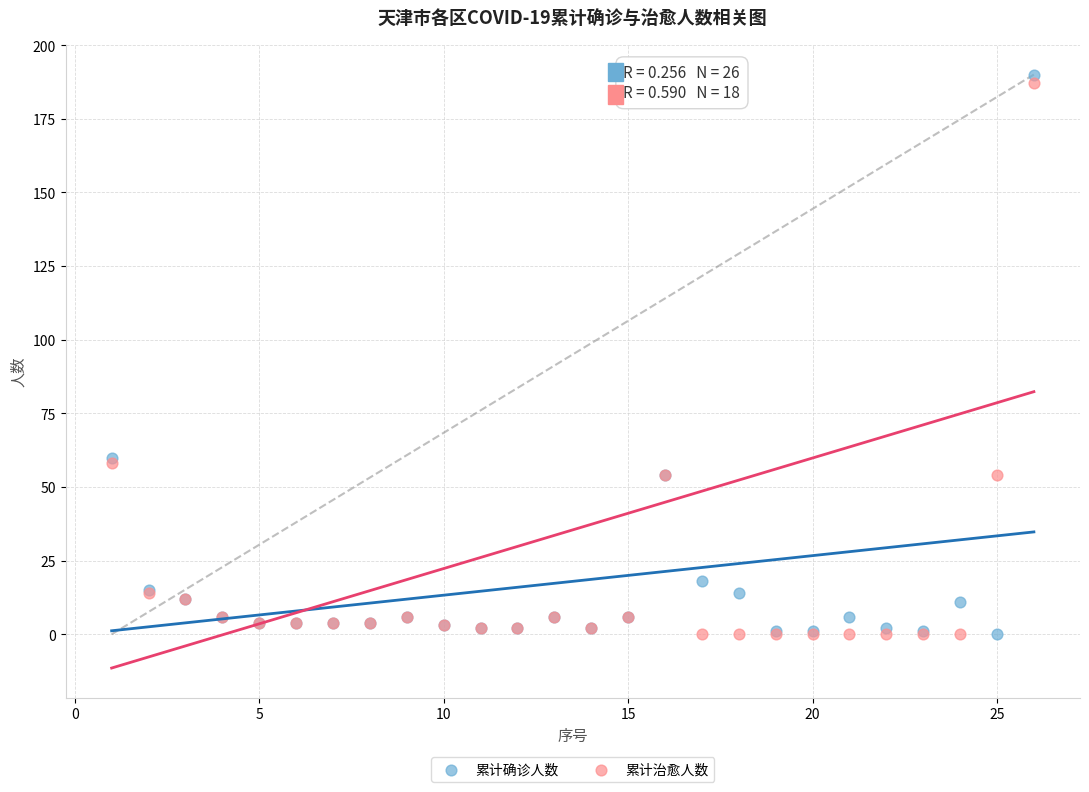

Which series has the largest Y range (max minus min)?

累计确诊人数